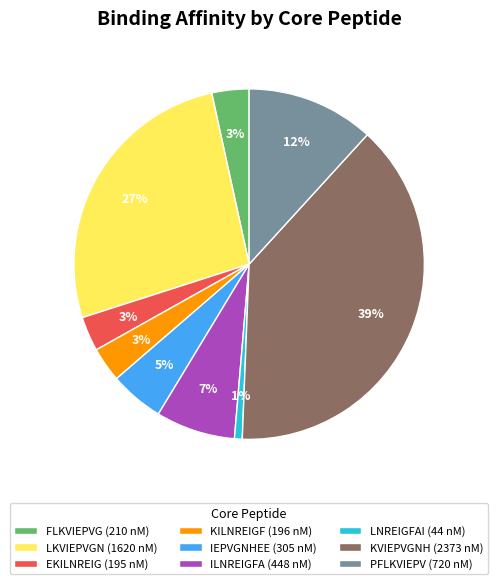

True or false: KILNREIGF accounts for 10% of the total.

False